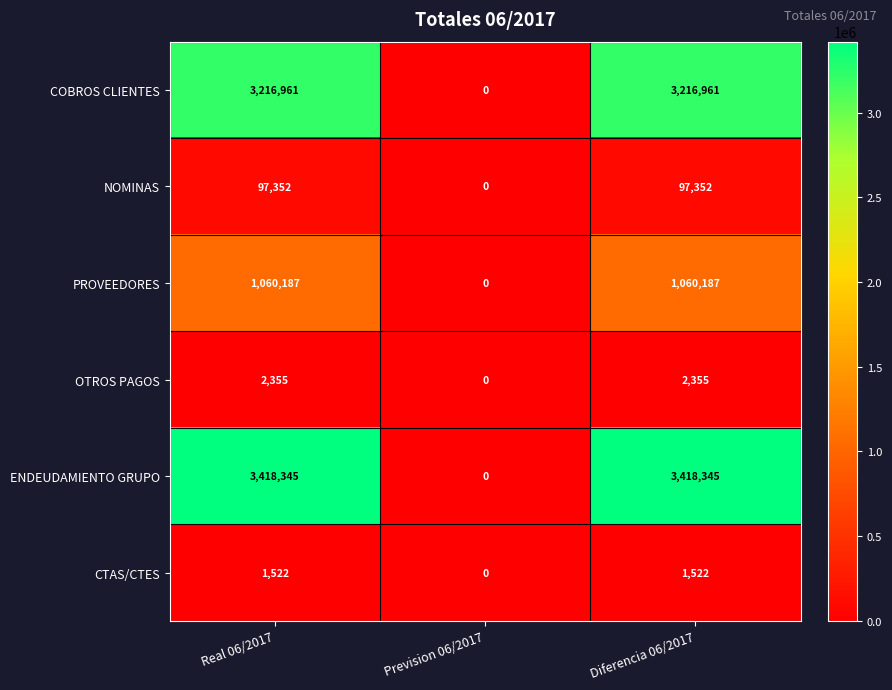

Which series has the largest range (max minus min)?

ENDEUDAMIENTO GRUPO